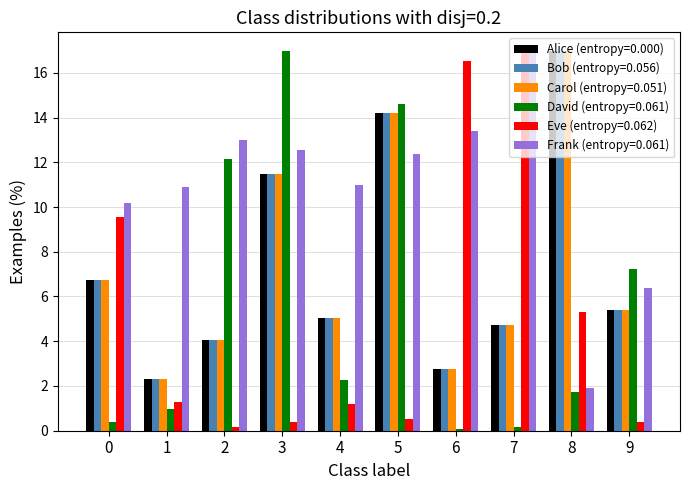

True or false: Alice (entropy=0.000) has a value of 2.8 at 6.

True